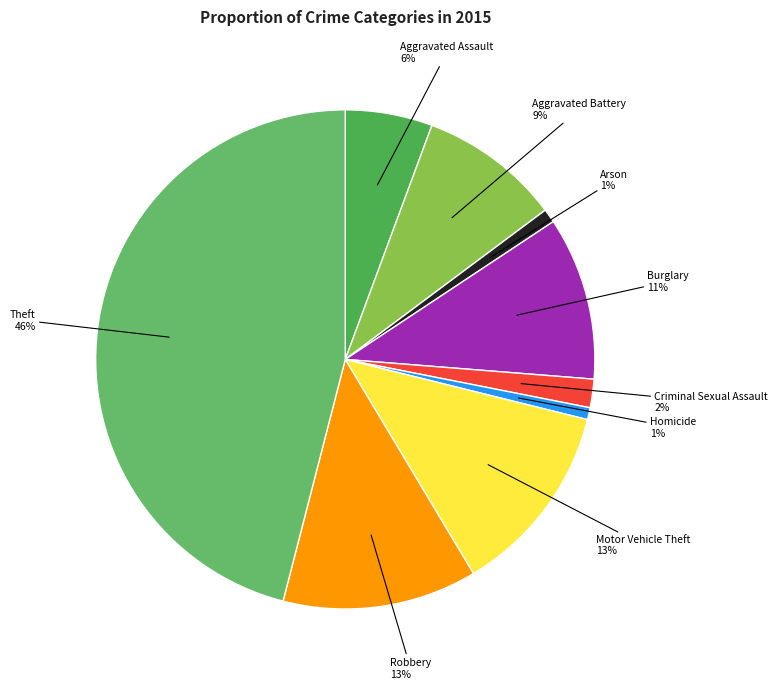

How many slices are in this pie chart?

9